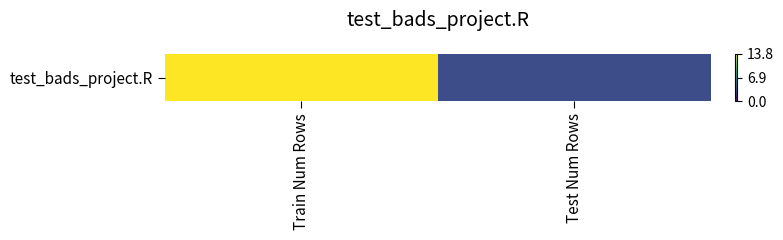

What is the minimum value shown in the chart?

3.2